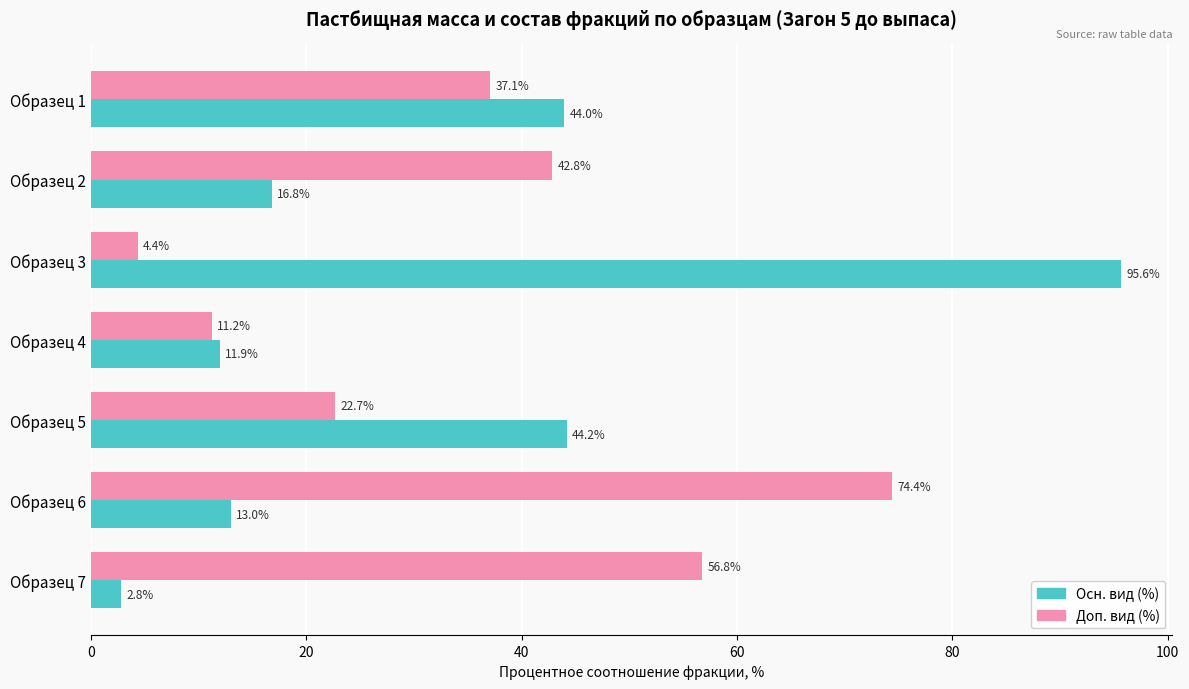

What is the lowest value of the Осн. вид (%) series?

2.8